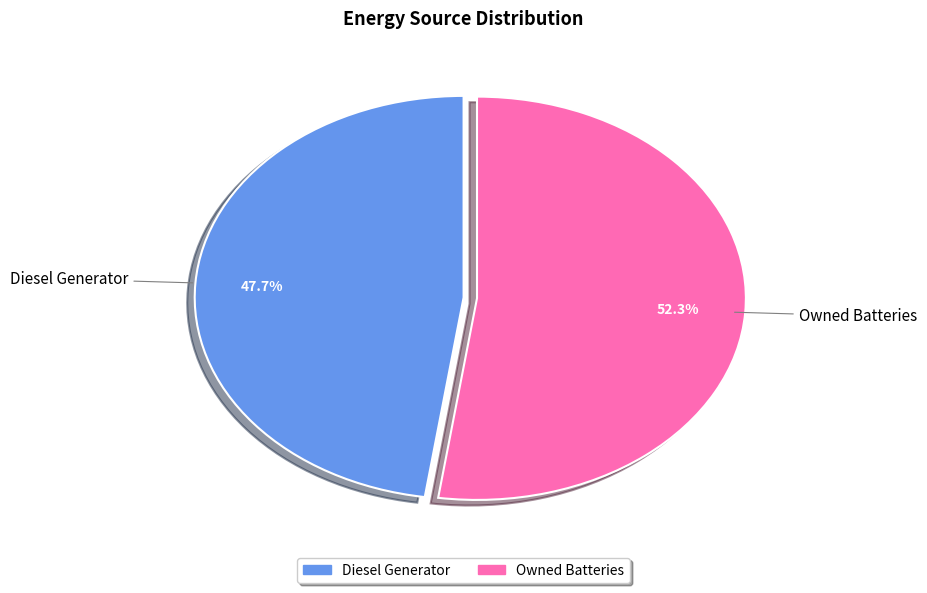

Is there any slice that represents more than half of the pie?

Yes